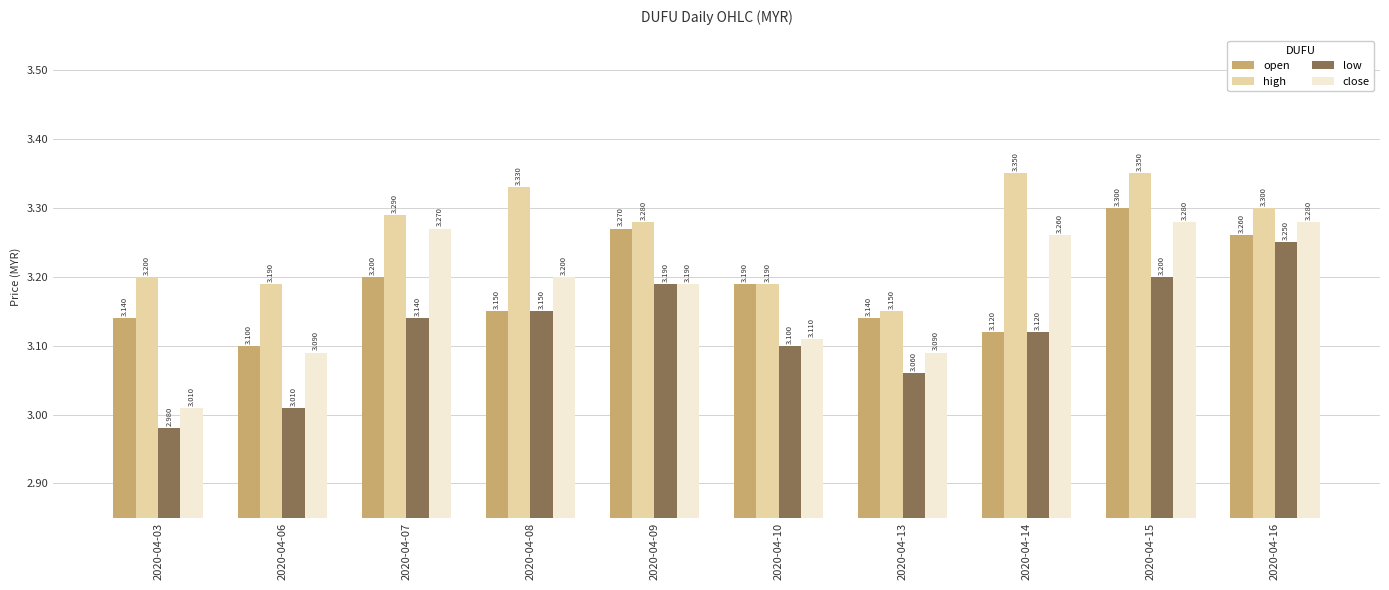

List the labels in order of low value, largest first.

2020-04-16, 2020-04-15, 2020-04-09, 2020-04-08, 2020-04-07, 2020-04-14, 2020-04-10, 2020-04-13, 2020-04-06, 2020-04-03